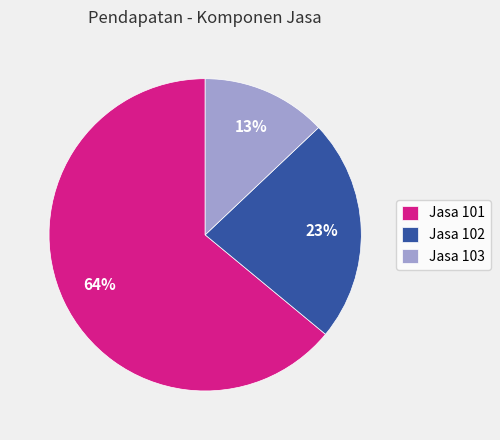

Which category has the biggest portion of the pie?

Jasa 101